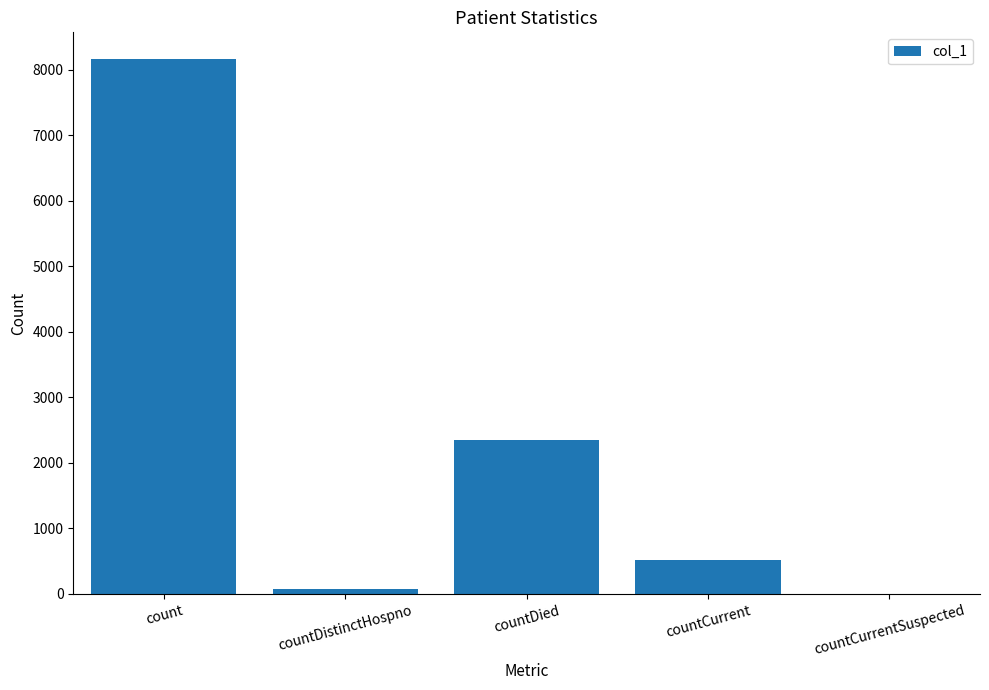

What is the difference between the values at countCurrent and countCurrentSuspected?

517